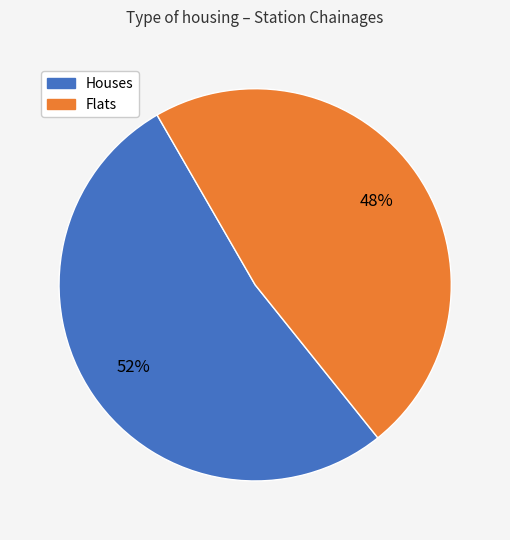

To the nearest percent, what is the average slice percentage?

50%